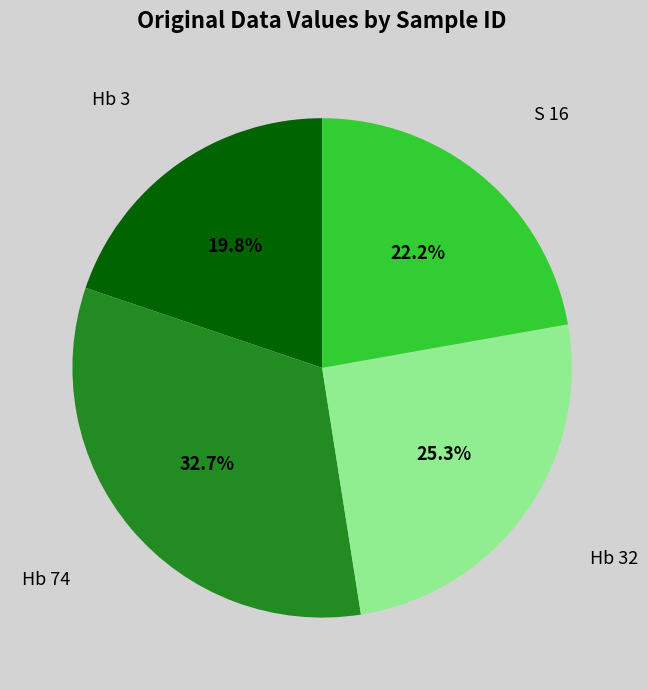

How many segments does this pie chart have?

4